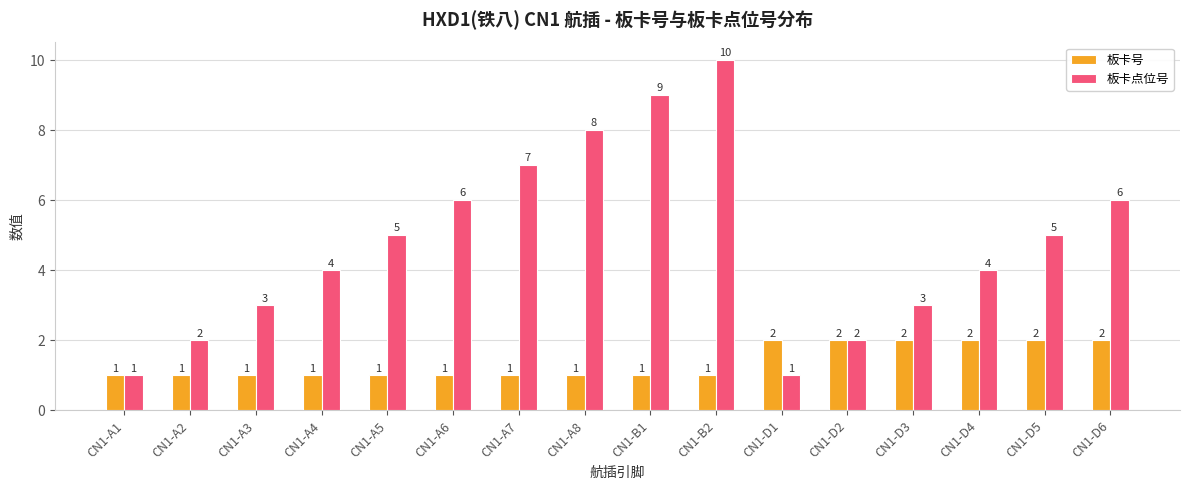

How many data points in 板卡点位号 are less than 5?

8